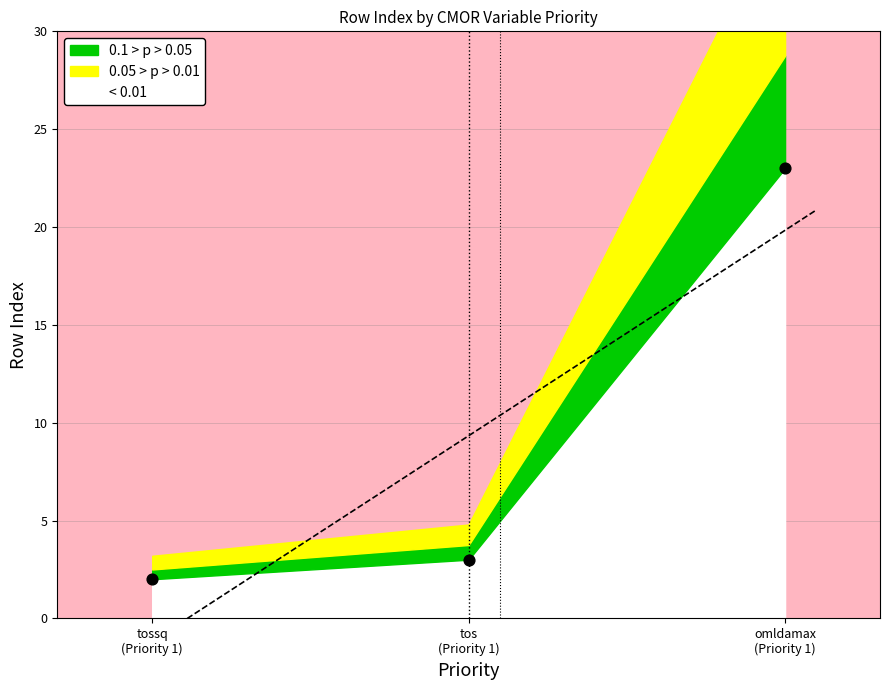

What is the change in value from tos (Priority 1) to omldamax (Priority 1)?

+20